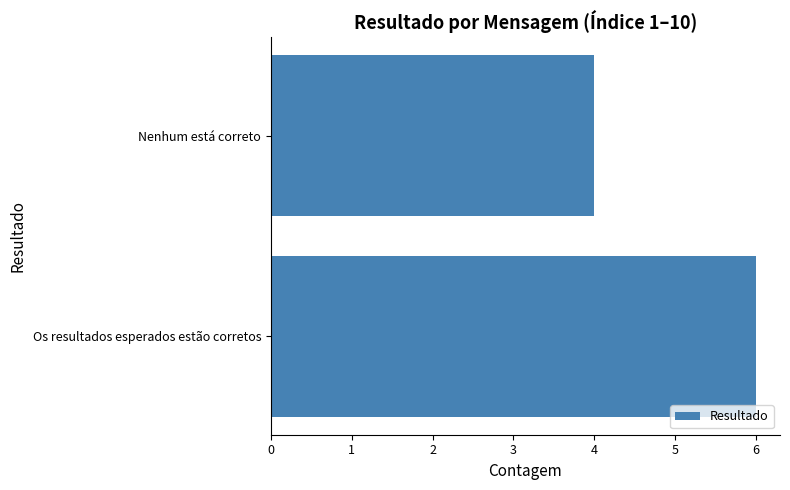

True or false: the data shows 3 at Os resultados esperados estão corretos.

False